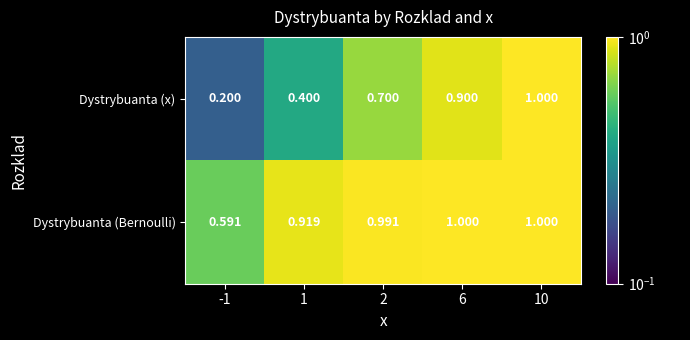

Which series changed the most between 2 and 6?

Dystrybuanta (x)